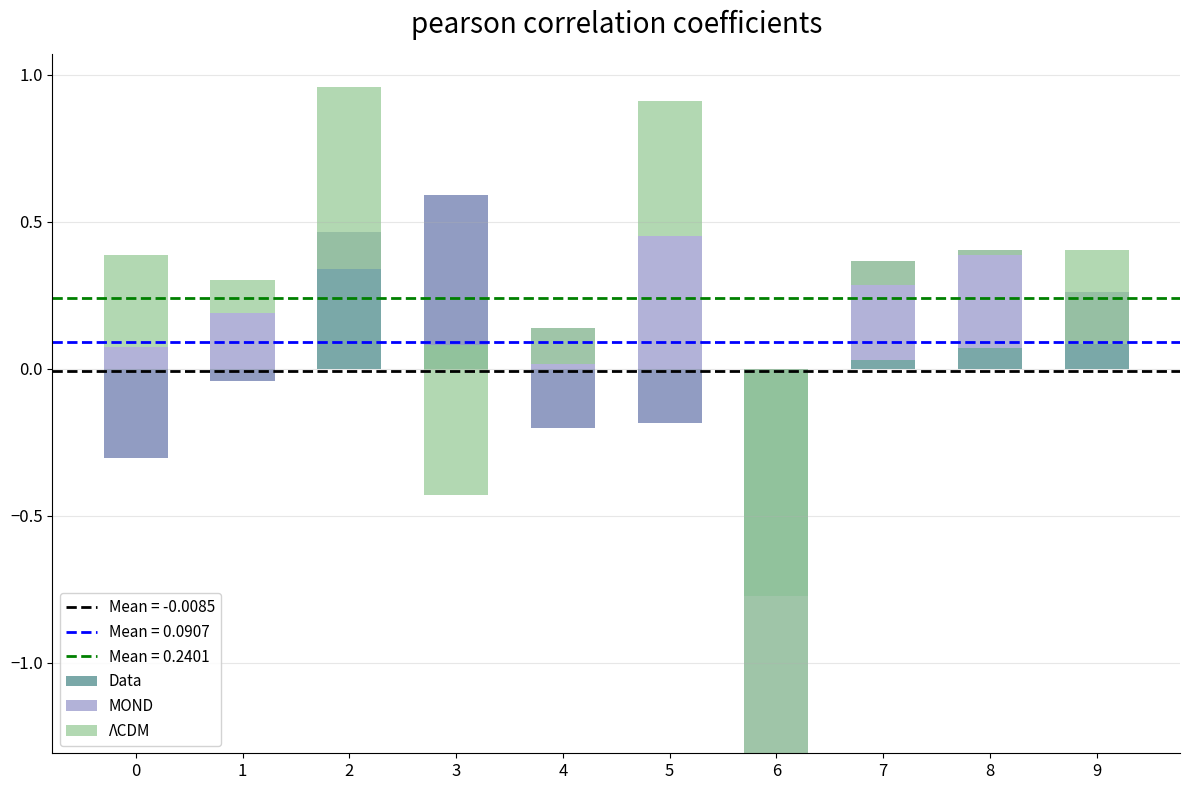

How many bars are there in total?

30